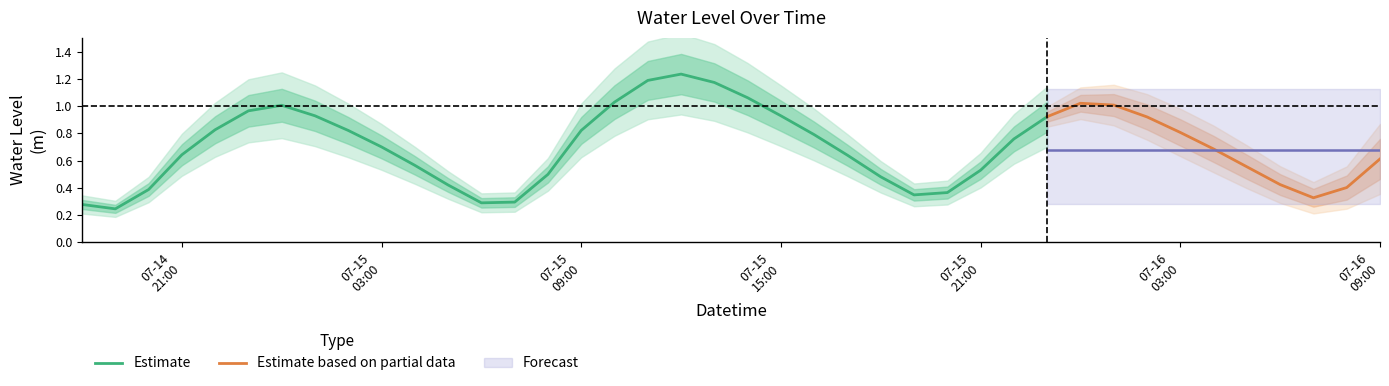

True or false: the data shows 0.3 at 2025-07-15 18:00:00.

False